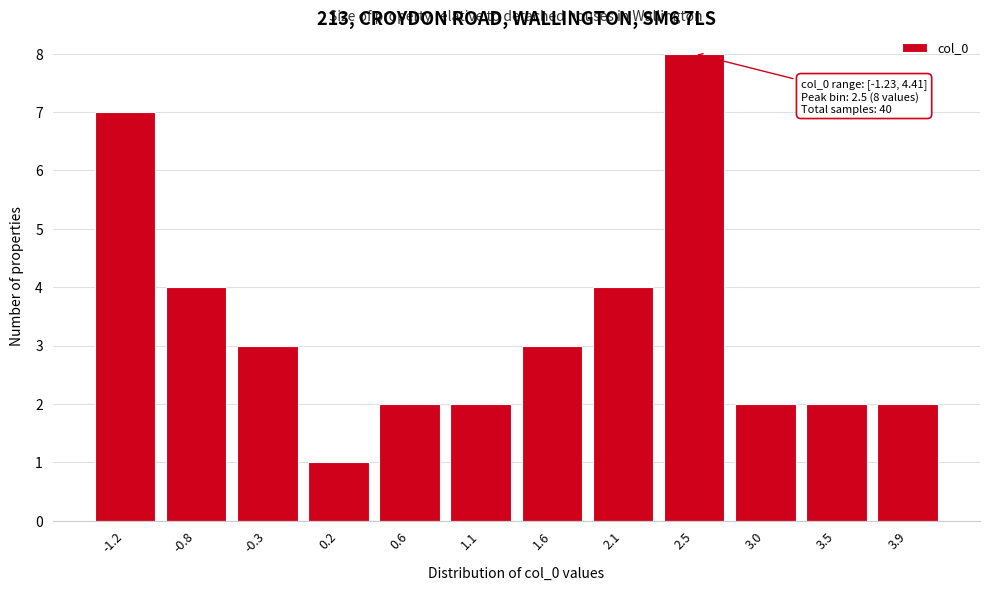

Reading left to right, list all the values displayed in this chart.

-1.2=7	-0.8=4	-0.3=3	0.2=1	0.6=2	1.1=2	1.6=3	2.1=4	2.5=8	3.0=2	3.5=2	3.9=2